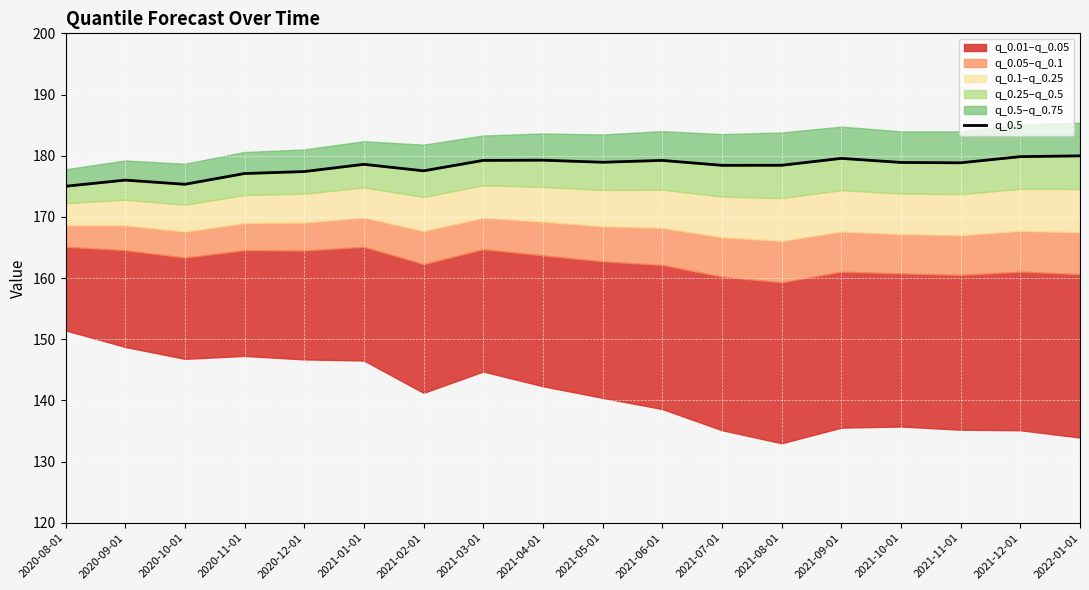

The value at 2021-12-01 is 179.8. True or false?

True